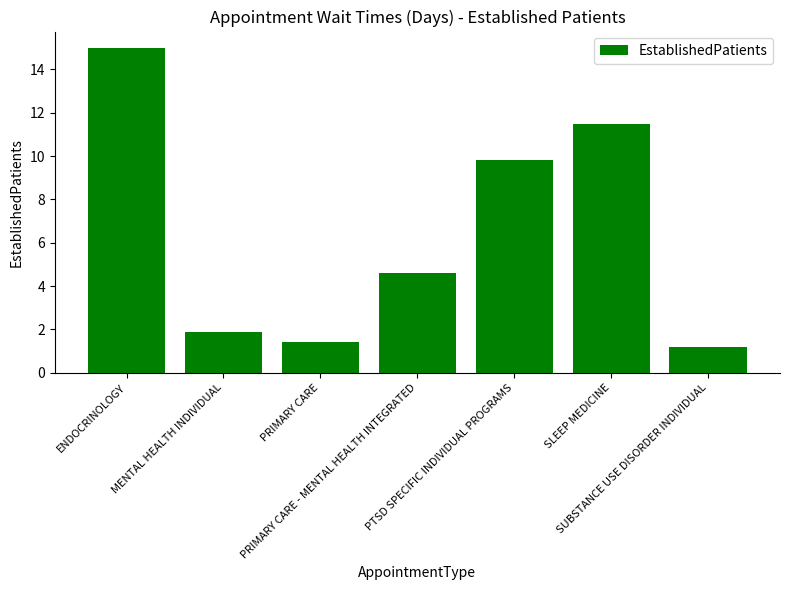

Reading right to left, list all the values displayed in this chart.

SUBSTANCE USE DISORDER INDIVIDUAL=1.2	SLEEP MEDICINE=11.5	PTSD SPECIFIC INDIVIDUAL PROGRAMS=9.8	PRIMARY CARE - MENTAL HEALTH INTEGRATED=4.6	PRIMARY CARE=1.4	MENTAL HEALTH INDIVIDUAL=1.9	ENDOCRINOLOGY=15.0